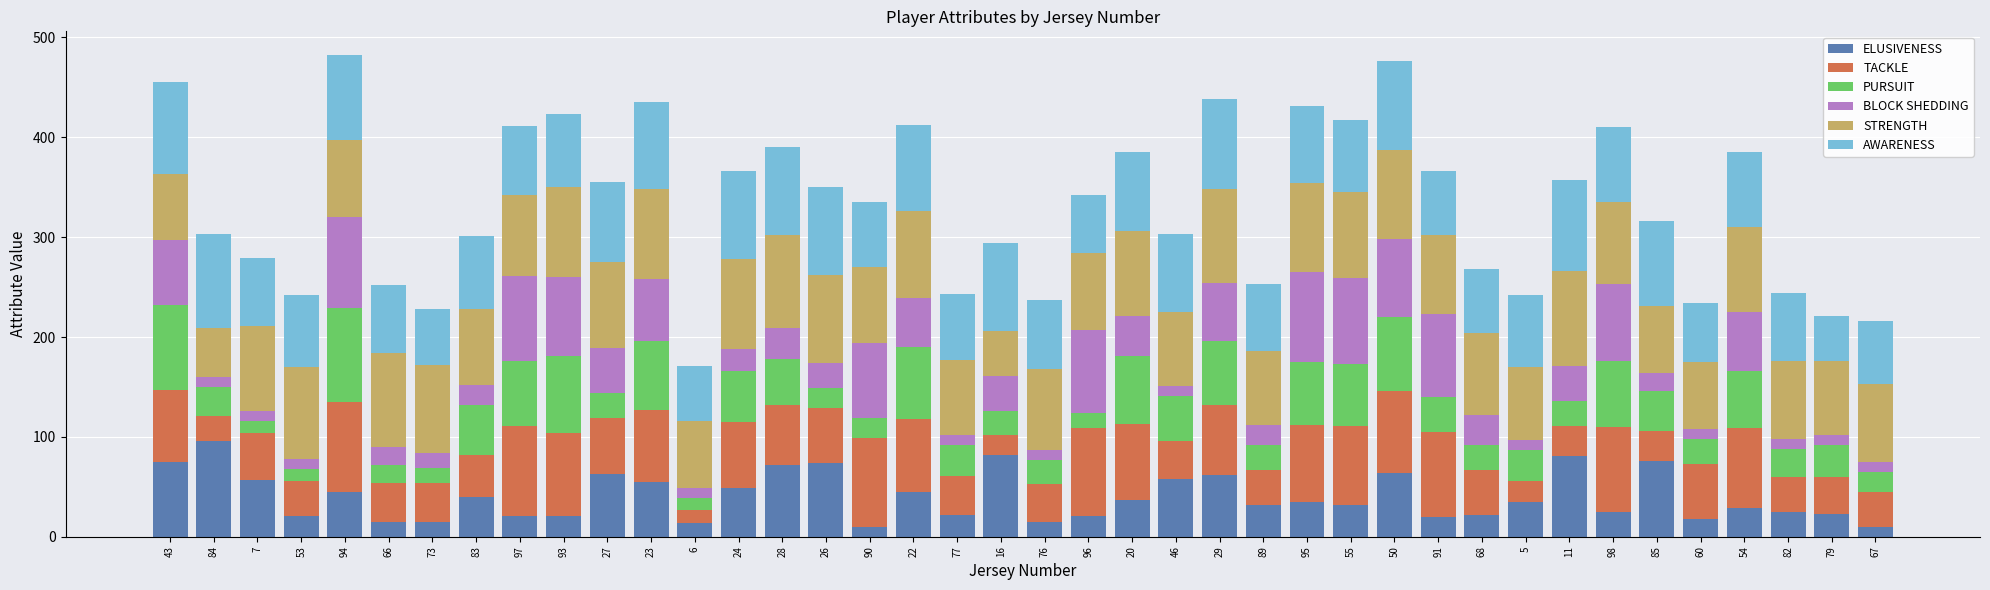

True or false: ELUSIVENESS has a value of 64 at 22.

False